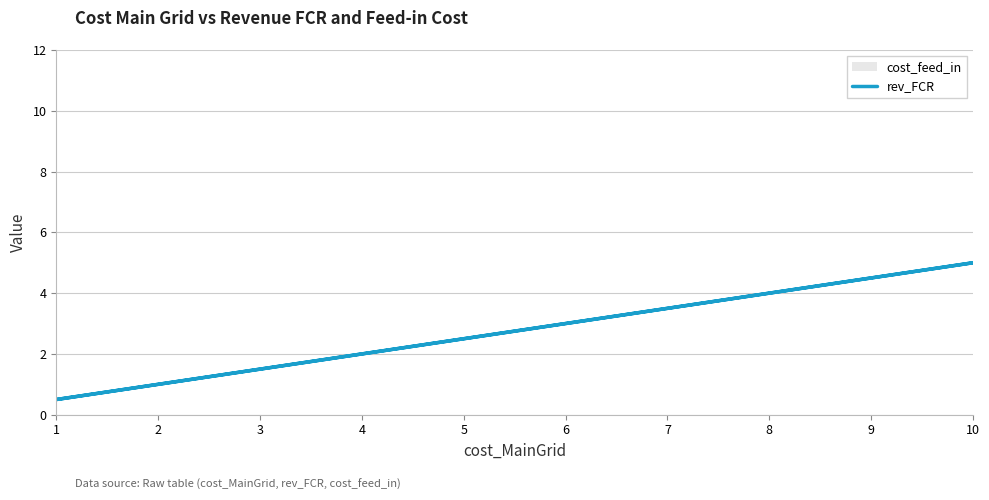

Does the chart display data point markers on the line(s)?

No